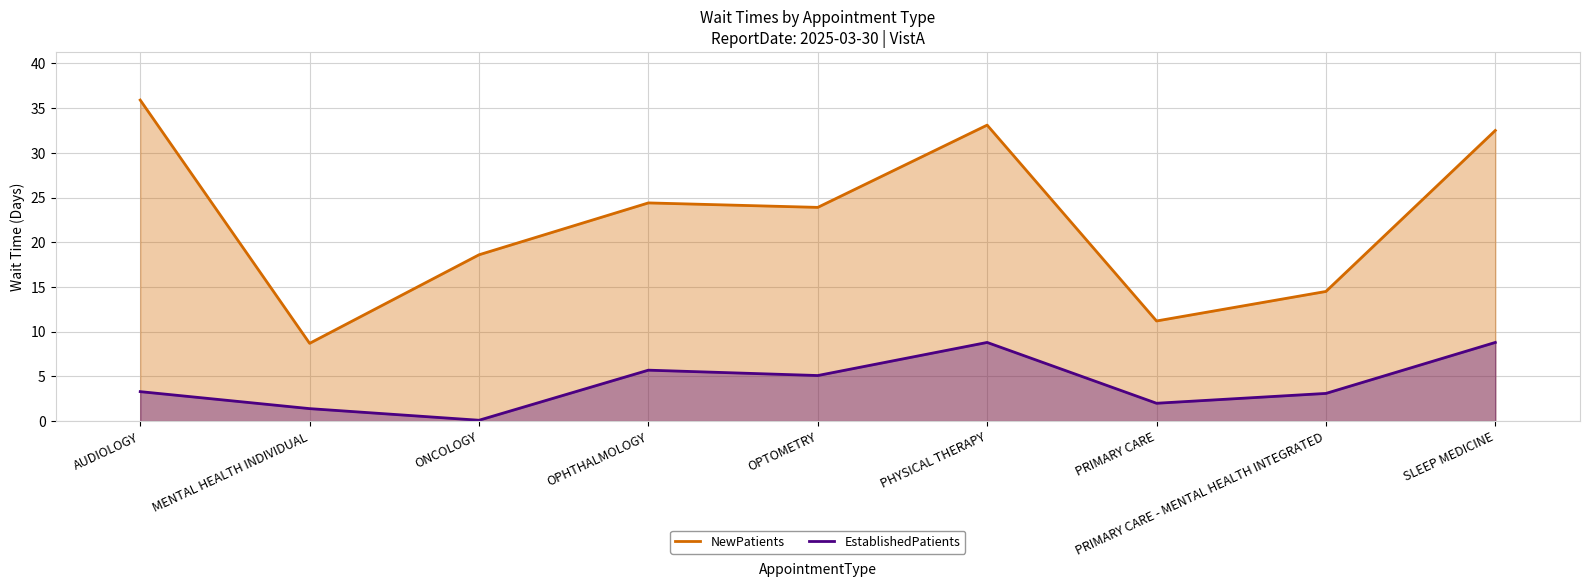

At how many categories does at least one series exceed 32?

3